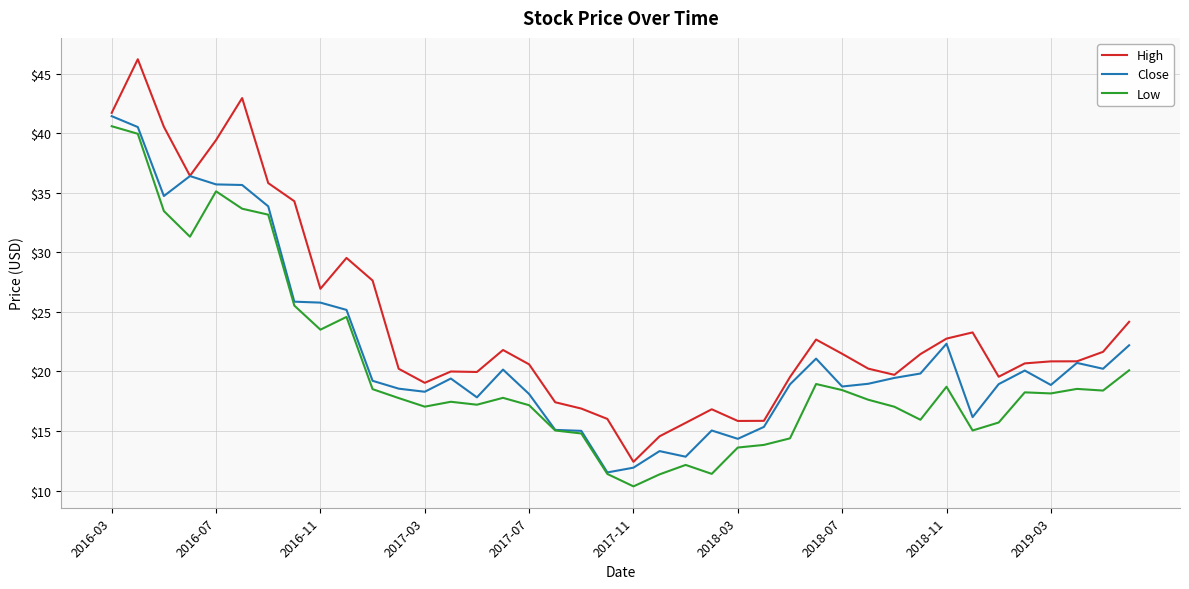

What is the smallest value displayed?

10.4